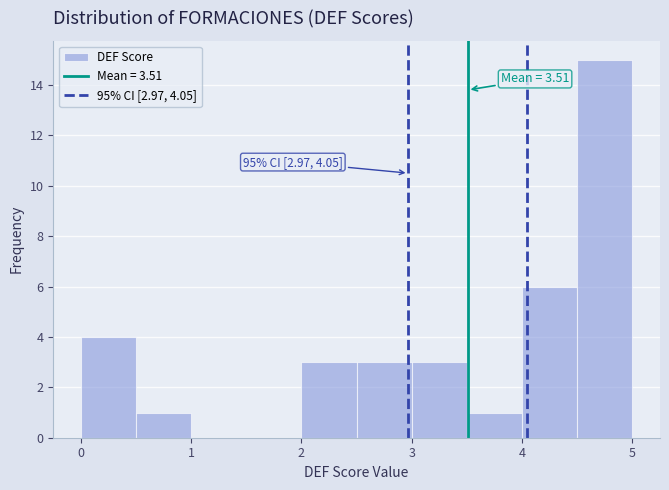

Which range on the x-axis has the tallest bar?

4.5 to 5.0